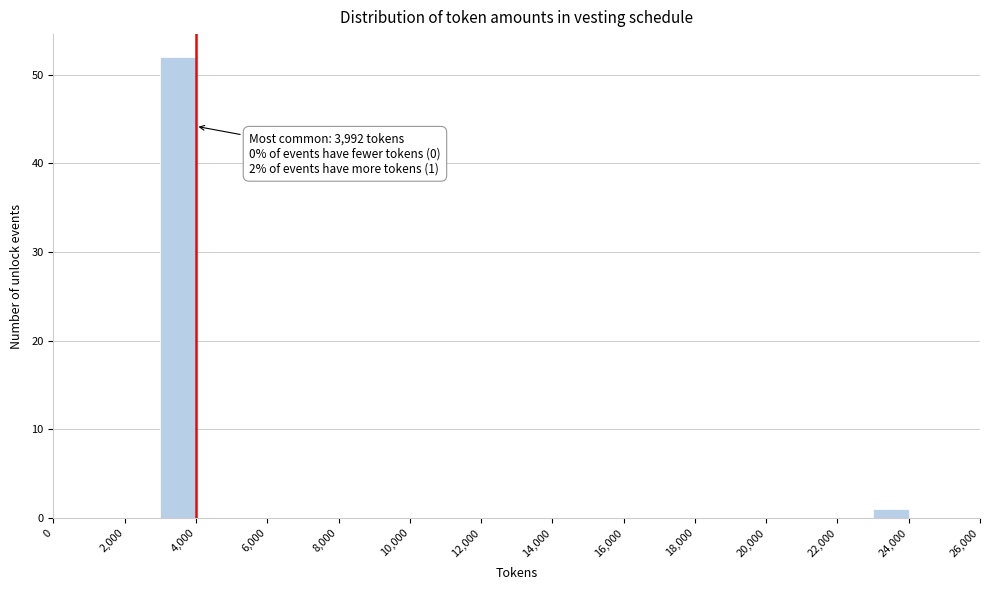

Which range on the x-axis has the tallest bar?

3000 to 4000